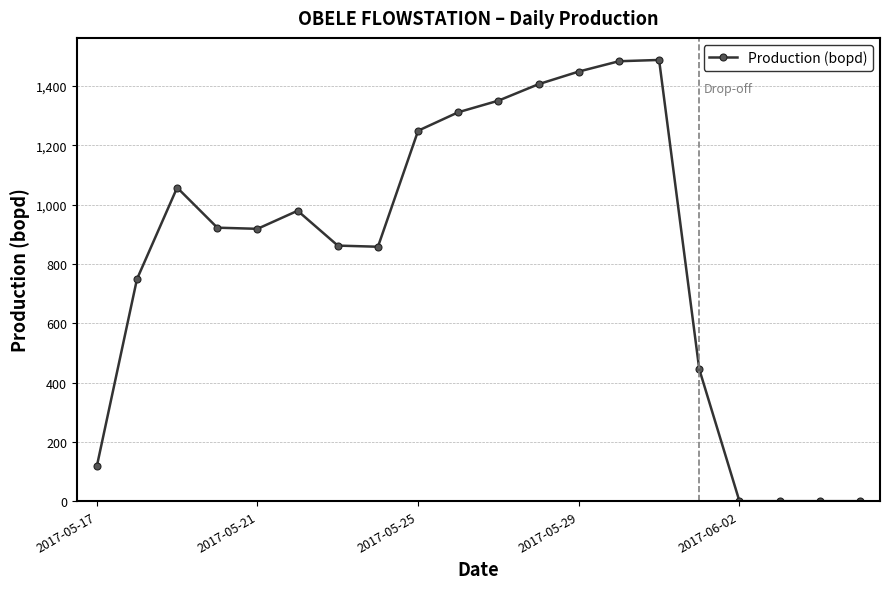

True or false: there are more than 0 points higher than both neighbors.

True